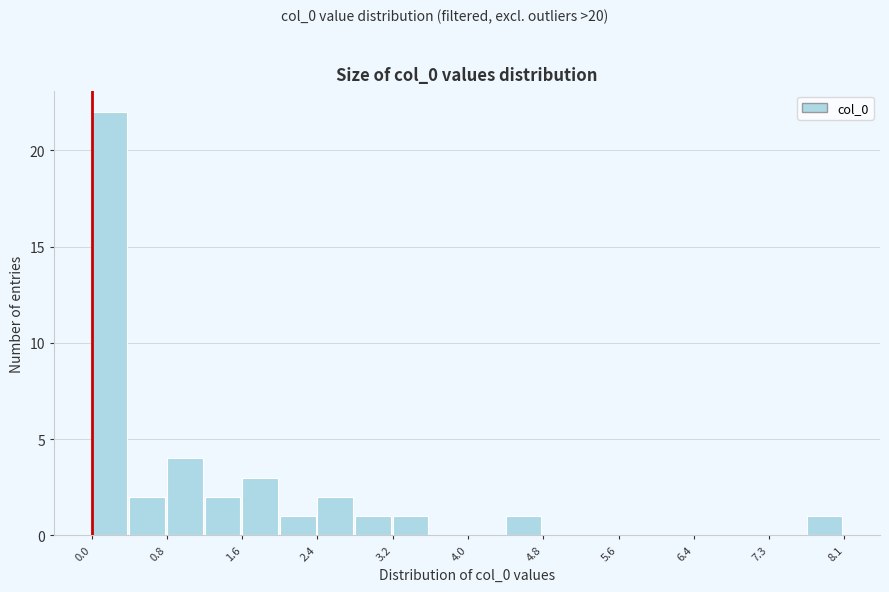

Over which range of the x-axis is the bar tallest?

0.0 to 0.4